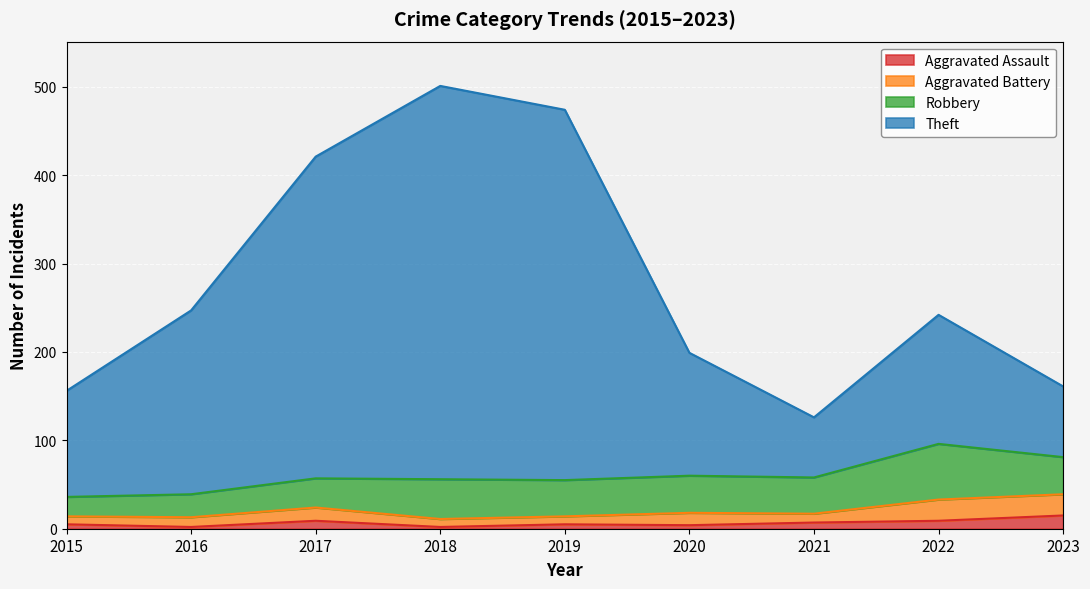

What is the value of the Theft point at the 7th from the left?

126